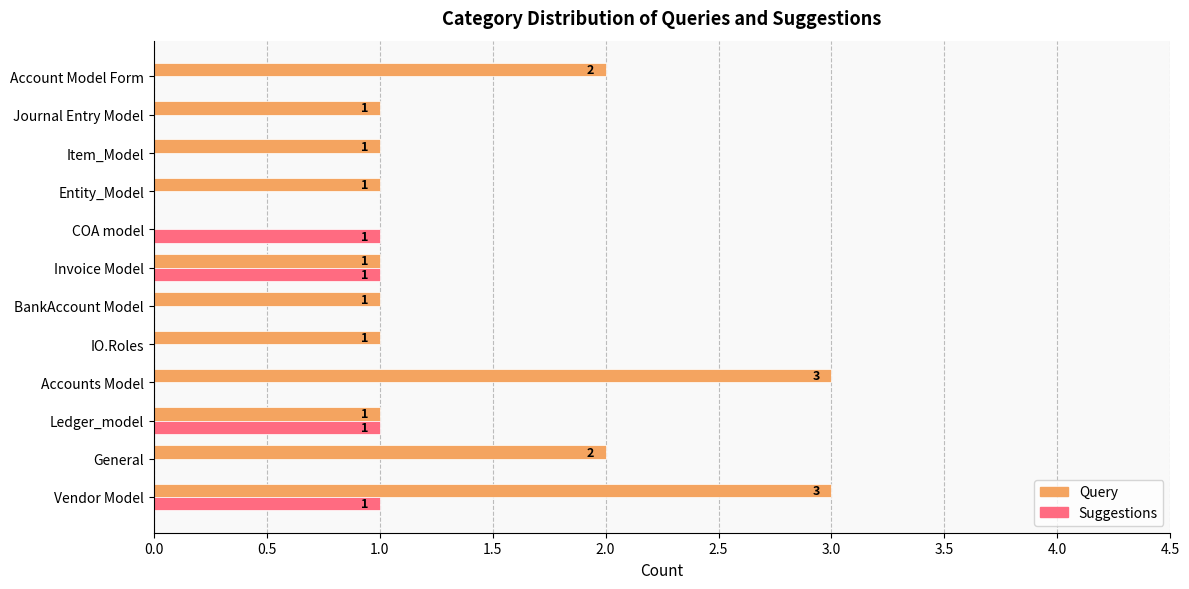

Between Ledger_model and Accounts Model, which series saw the biggest shift?

Query